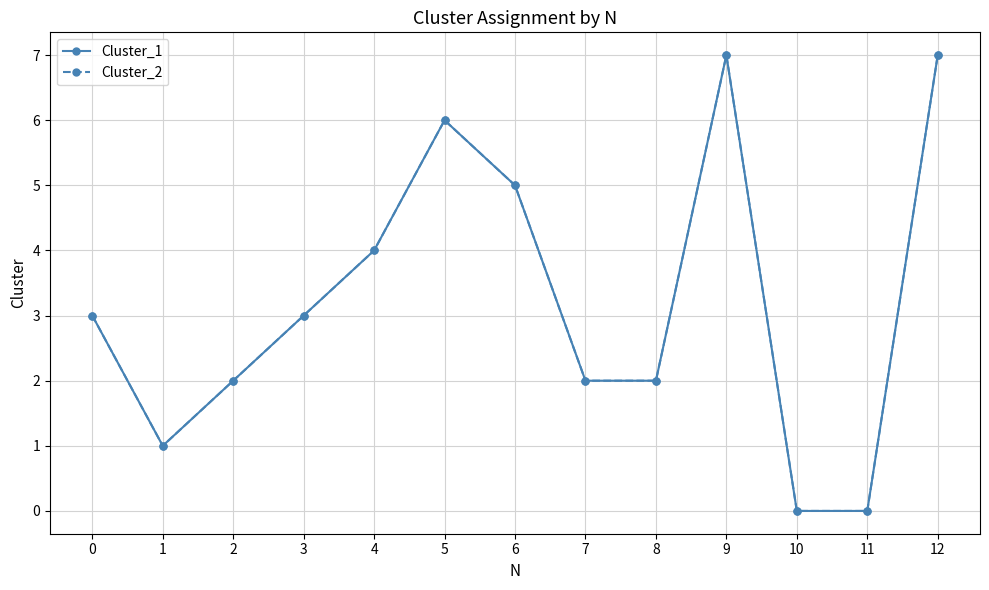

At 8, list the series in order from largest to smallest.

Cluster_1, Cluster_2